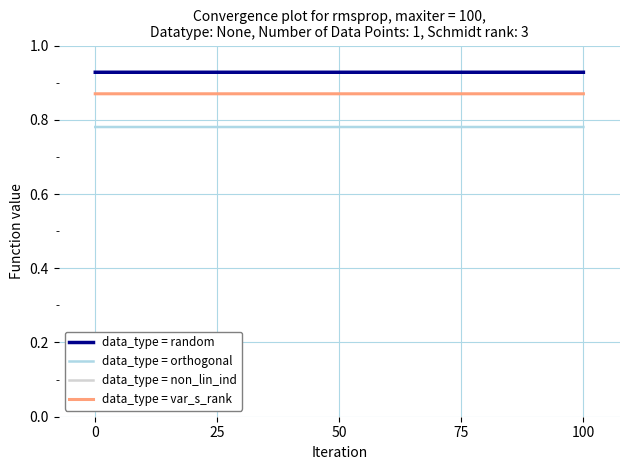

Rank the series by their average value, from lowest to highest.

data_type = orthogonal, data_type = var_s_rank, data_type = random, data_type = non_lin_ind